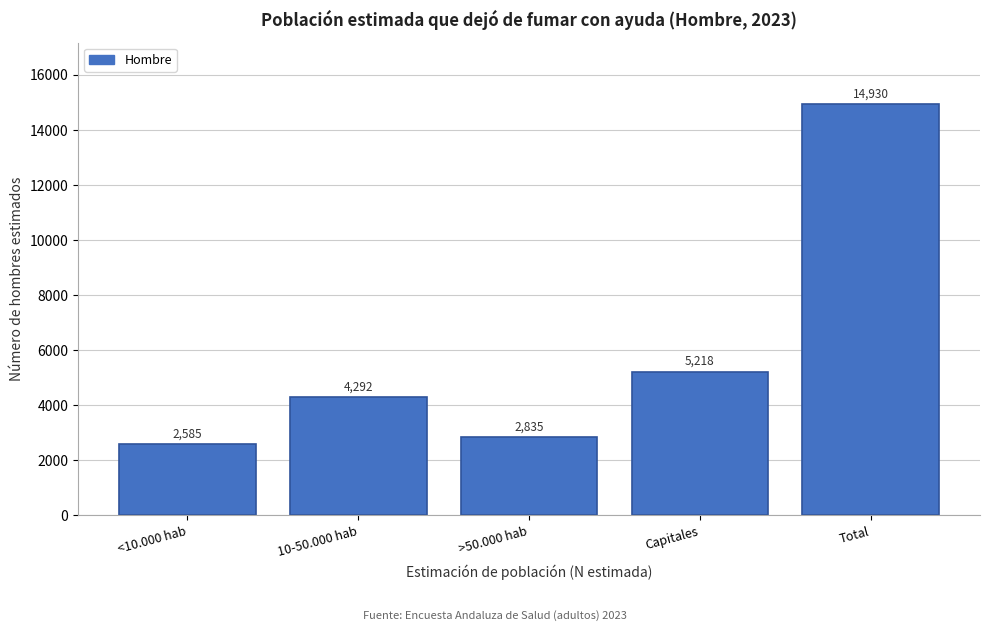

Reading left to right, what are all the values shown in this chart?

2585	4292	2835	5218	14930